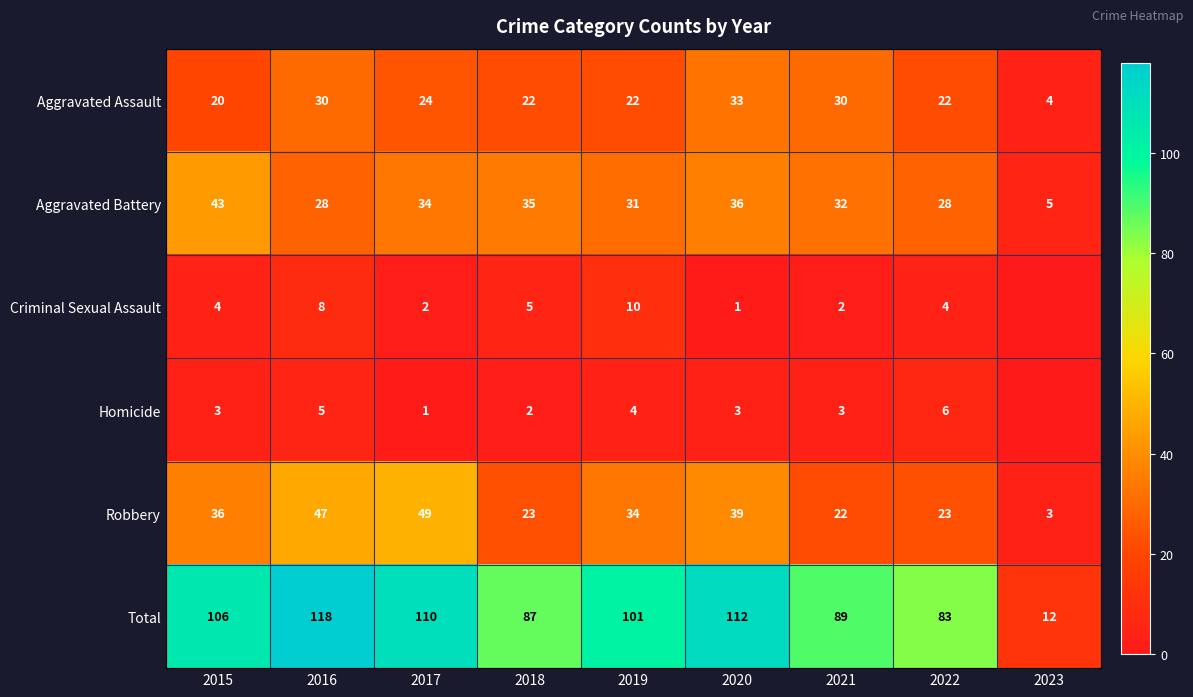

What is the difference between the highest and lowest values at 2023?

12